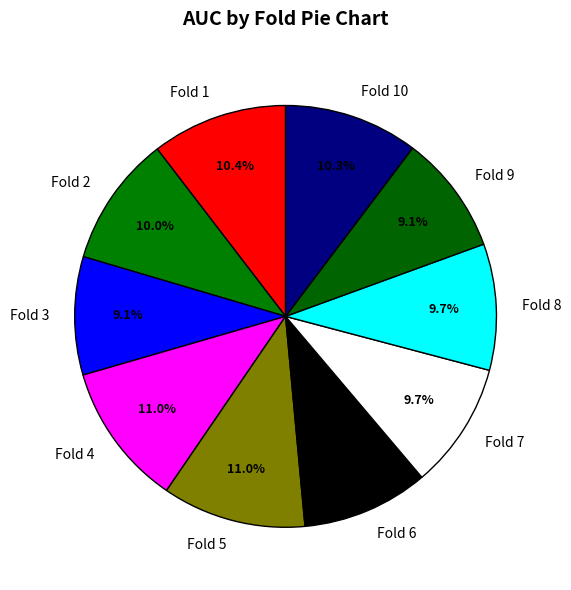

Is there a majority slice in this chart?

No